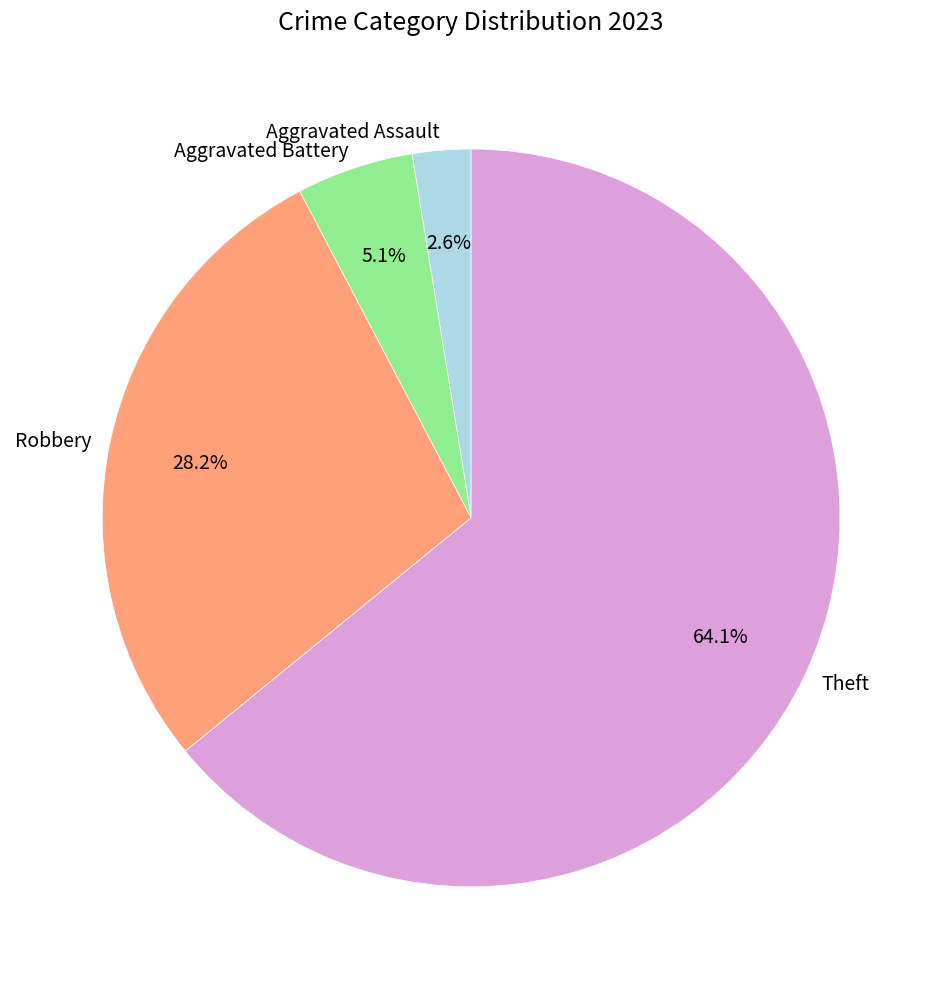

Does Aggravated Assault account for over 50% of the chart?

No